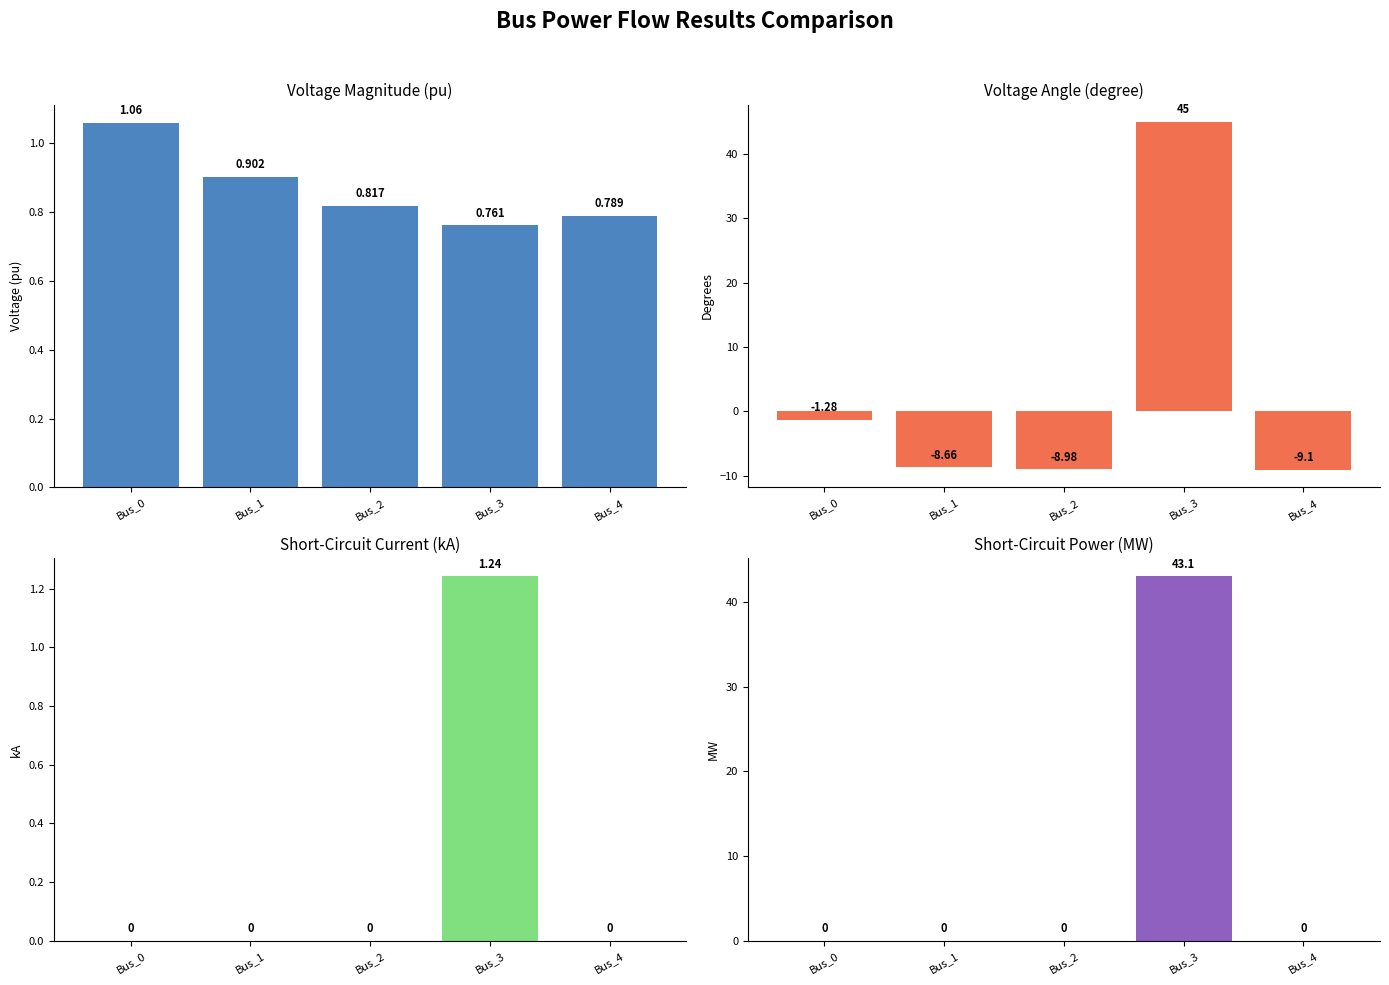

Are the bars horizontal?

No